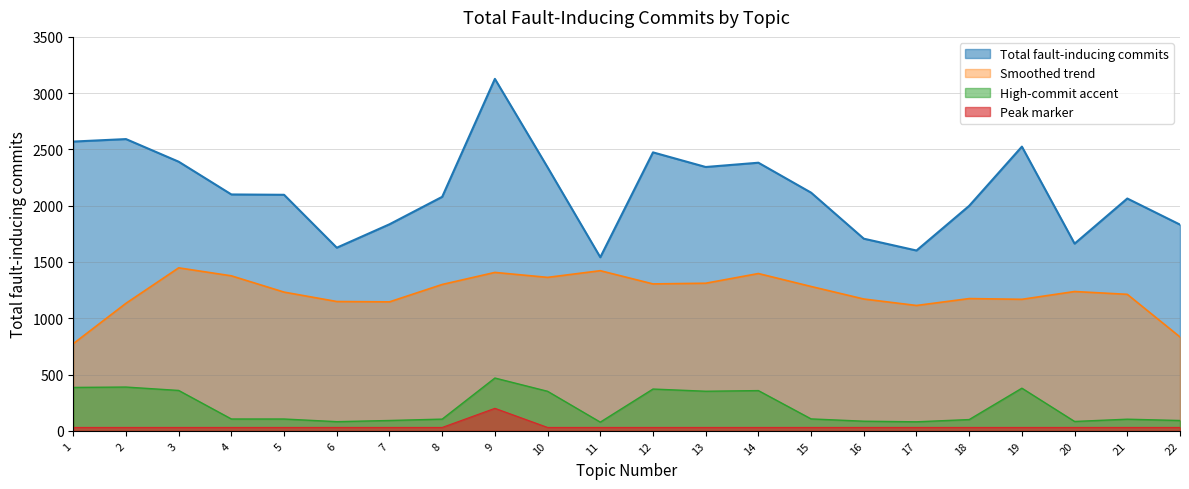

How many lines are shown in the chart?

4